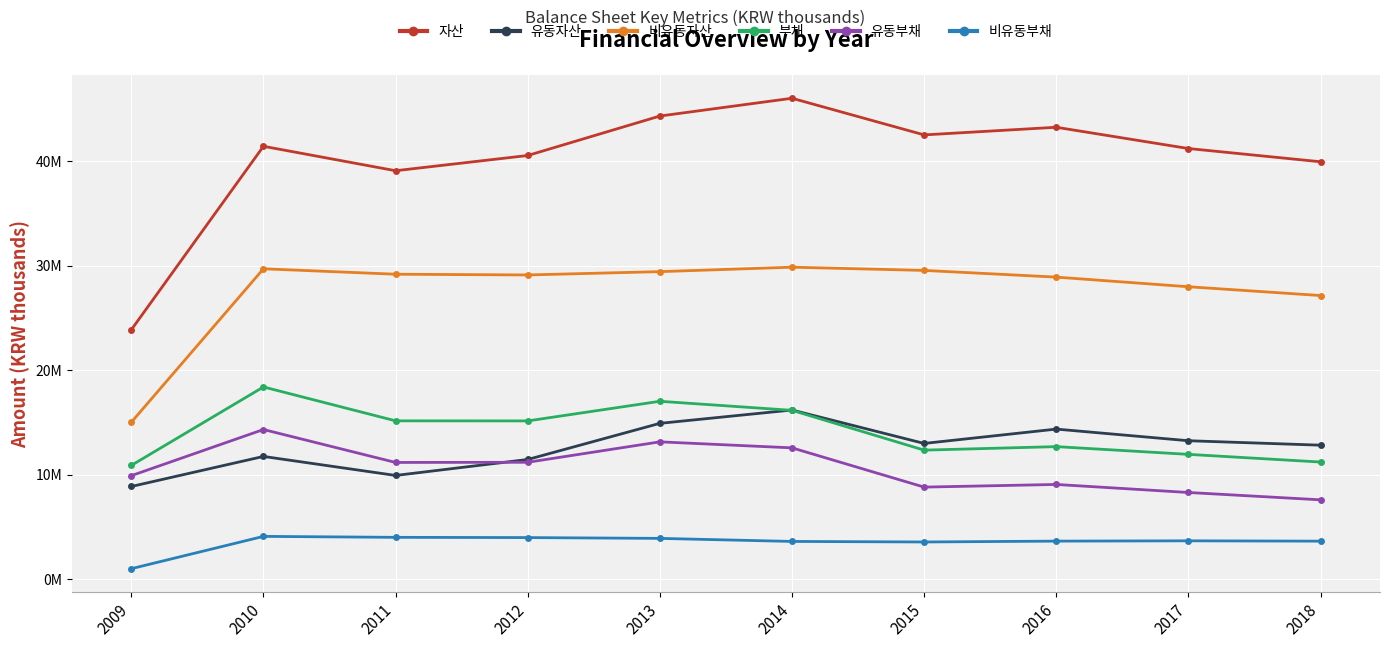

What is the spread (max minus min) of values at 2009?

22885727